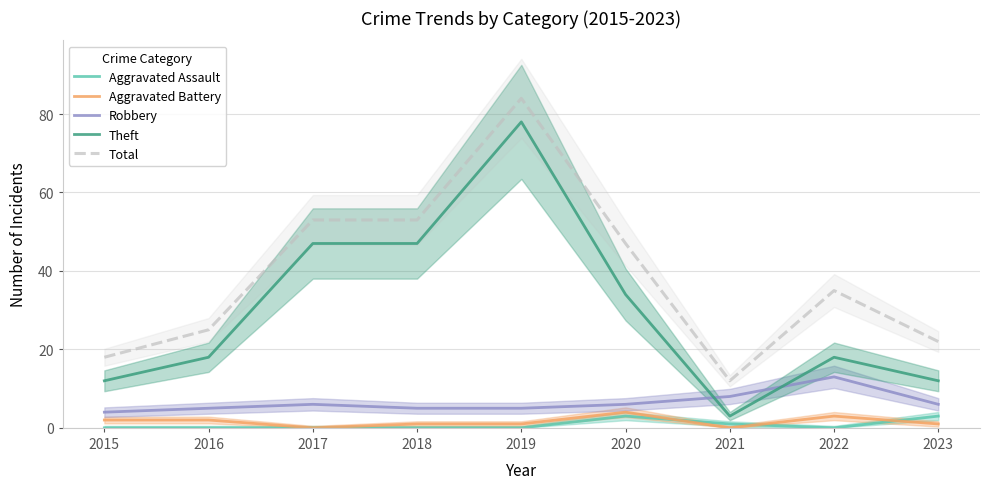

After their last crossing, which series has the higher values: Robbery or Theft?

Theft